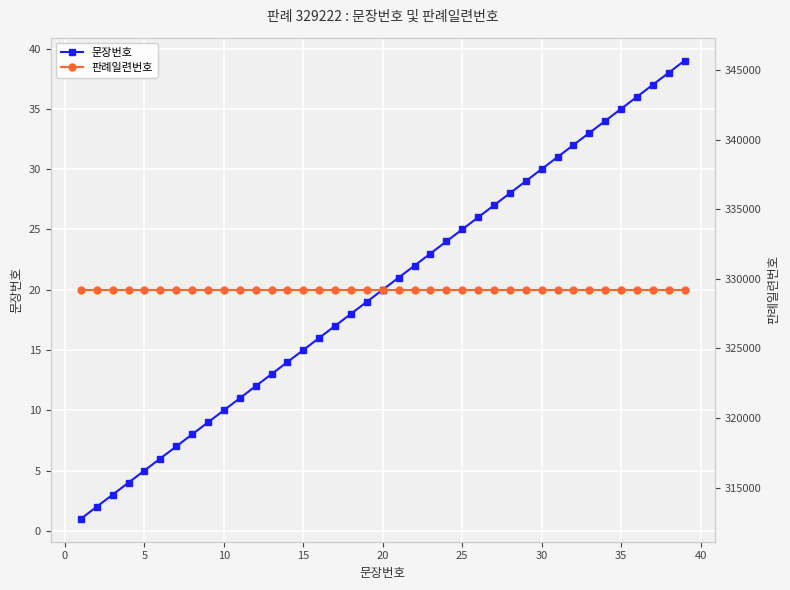

Reading left to right, transcribe all the data shown in this chart.

문장번호: 1	2	3	4	5	6	7	8	9	10	11	12	13	14	15	16	17	18	19	20	21	22	23	24	25	26	27	28	29	30	31	32	33	34	35	36	37	38	39
판례일련번호: 329222	329222	329222	329222	329222	329222	329222	329222	329222	329222	329222	329222	329222	329222	329222	329222	329222	329222	329222	329222	329222	329222	329222	329222	329222	329222	329222	329222	329222	329222	329222	329222	329222	329222	329222	329222	329222	329222	329222